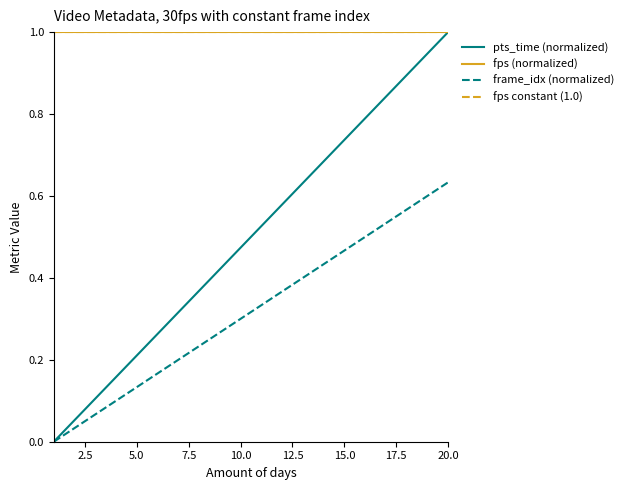

True or false: frame_idx (normalized) and fps (normalized) cross at least once.

False